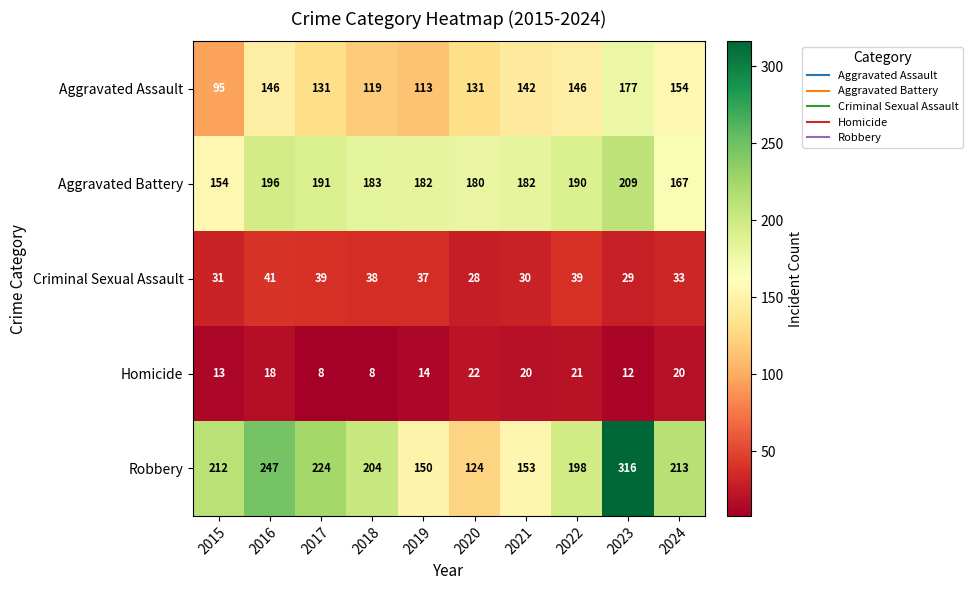

What is the spread (max minus min) of values at 2016?

229